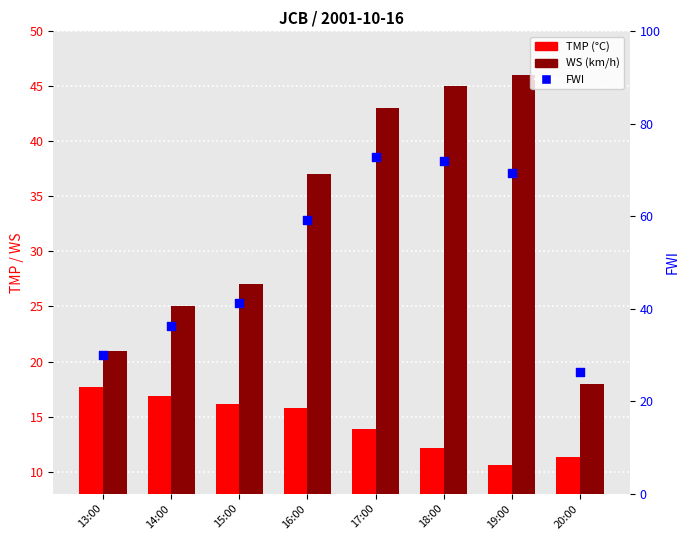

Which series has the widest spread of Y values?

FWI